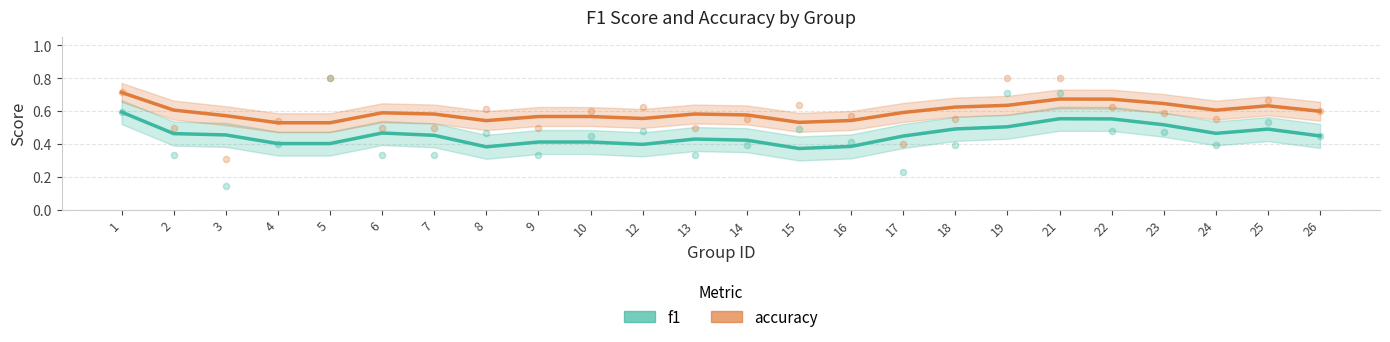

What is the total value across all series at 16?

0.9